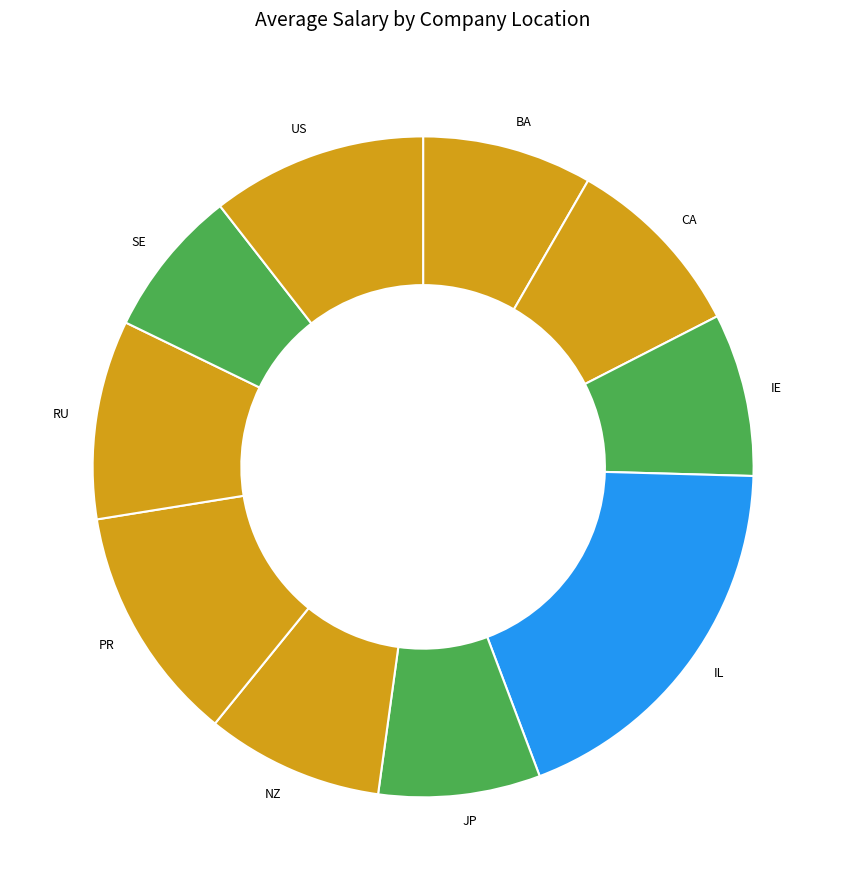

Does RU account for over 50% of the chart?

No